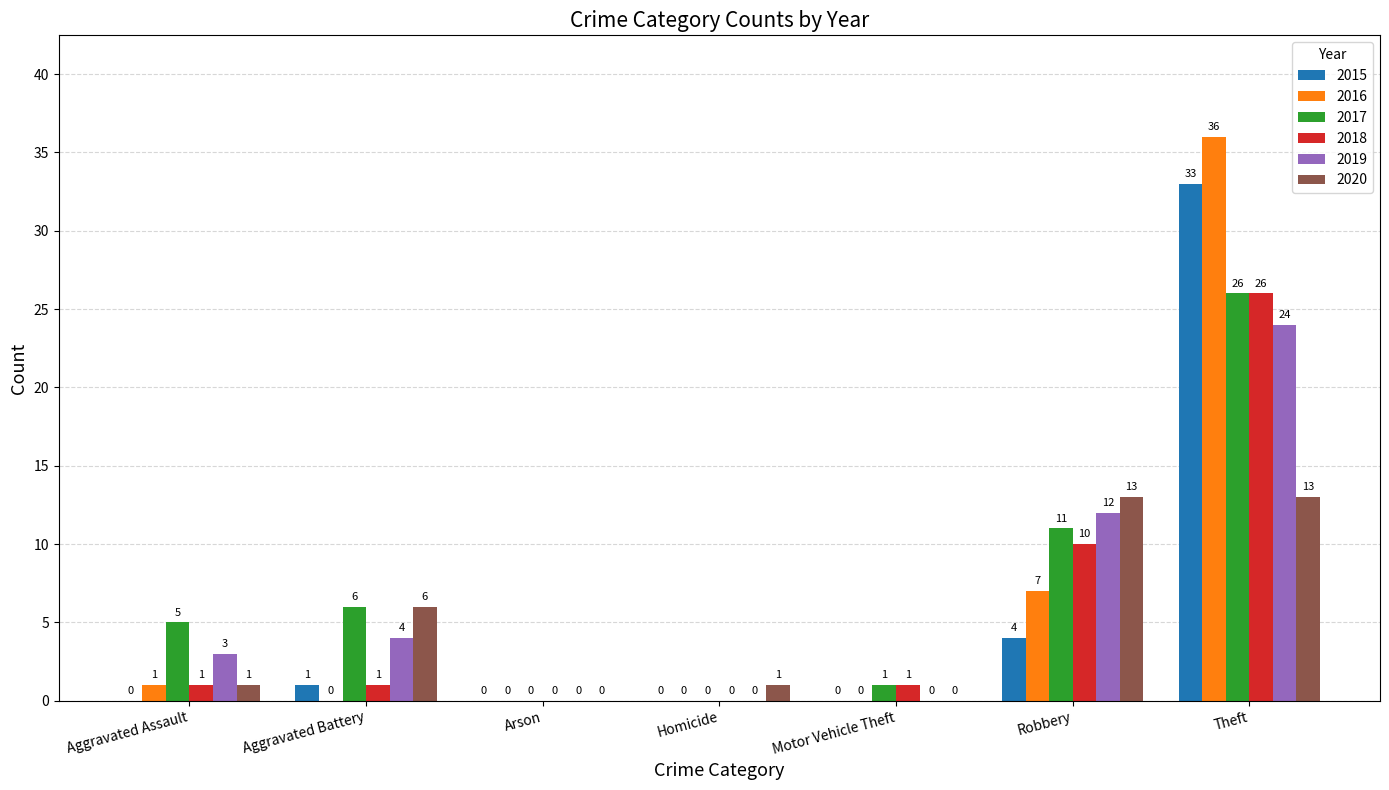

What are all the series names shown in the legend?

2015, 2016, 2017, 2018, 2019, 2020